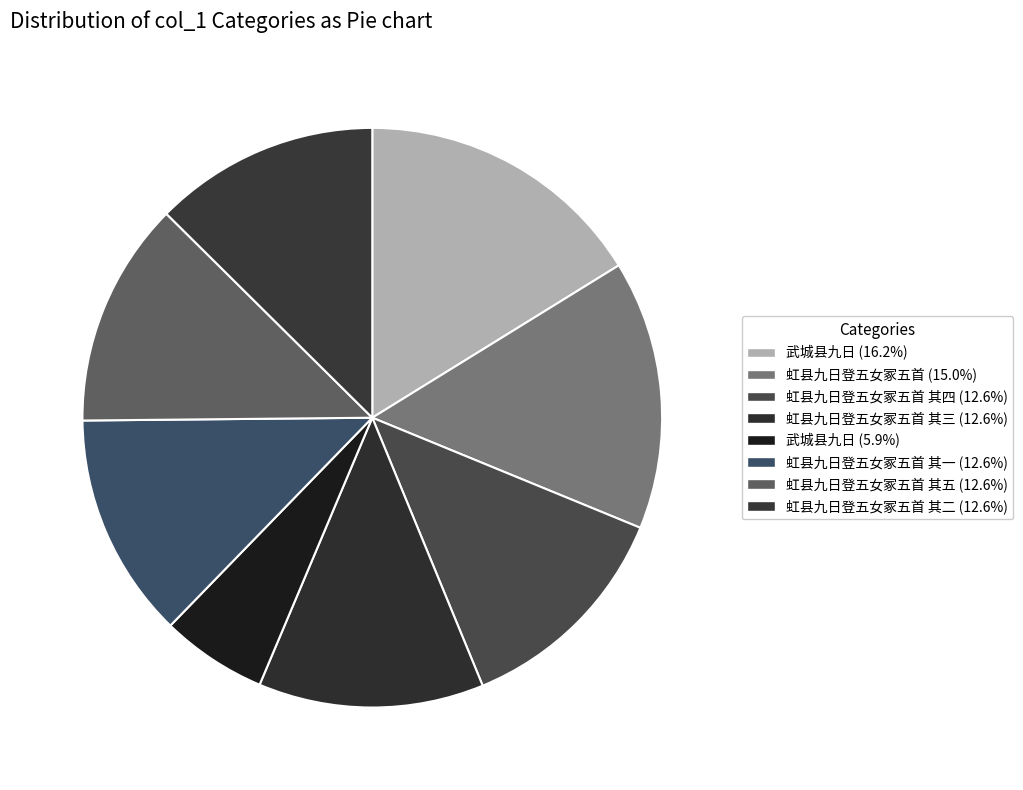

Which category has the biggest portion of the pie?

武城县九日